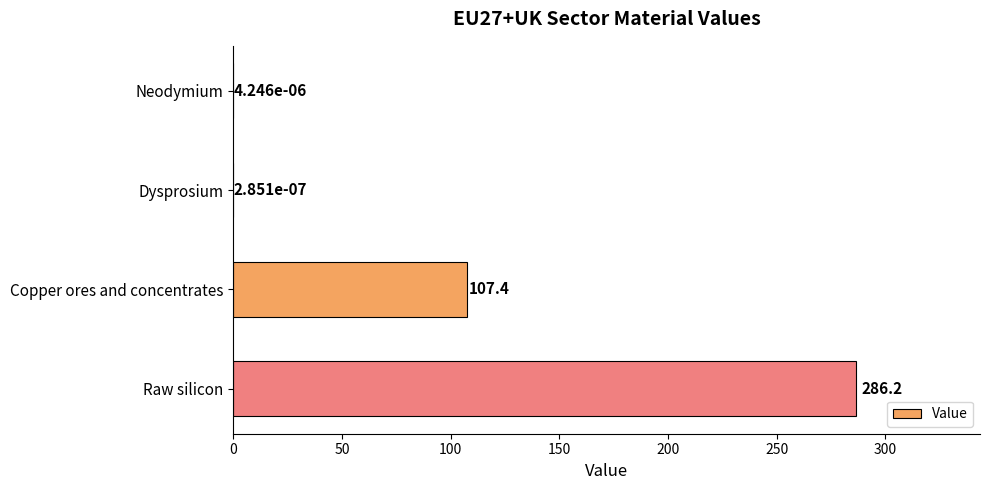

Which category has the highest value across all series?

Raw silicon